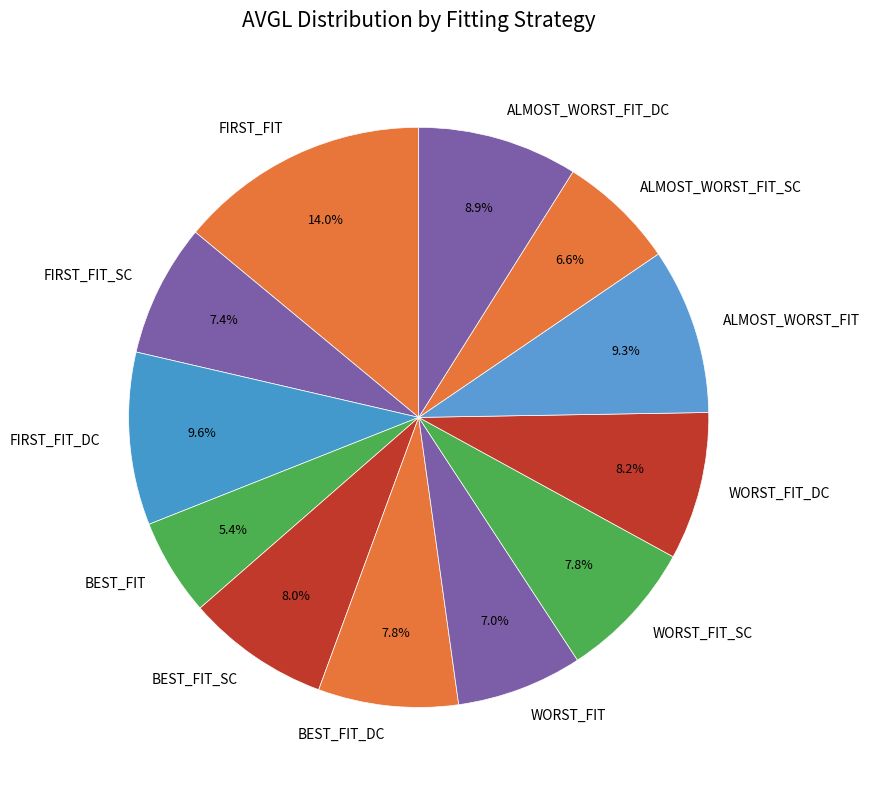

Does any single category account for the majority?

No